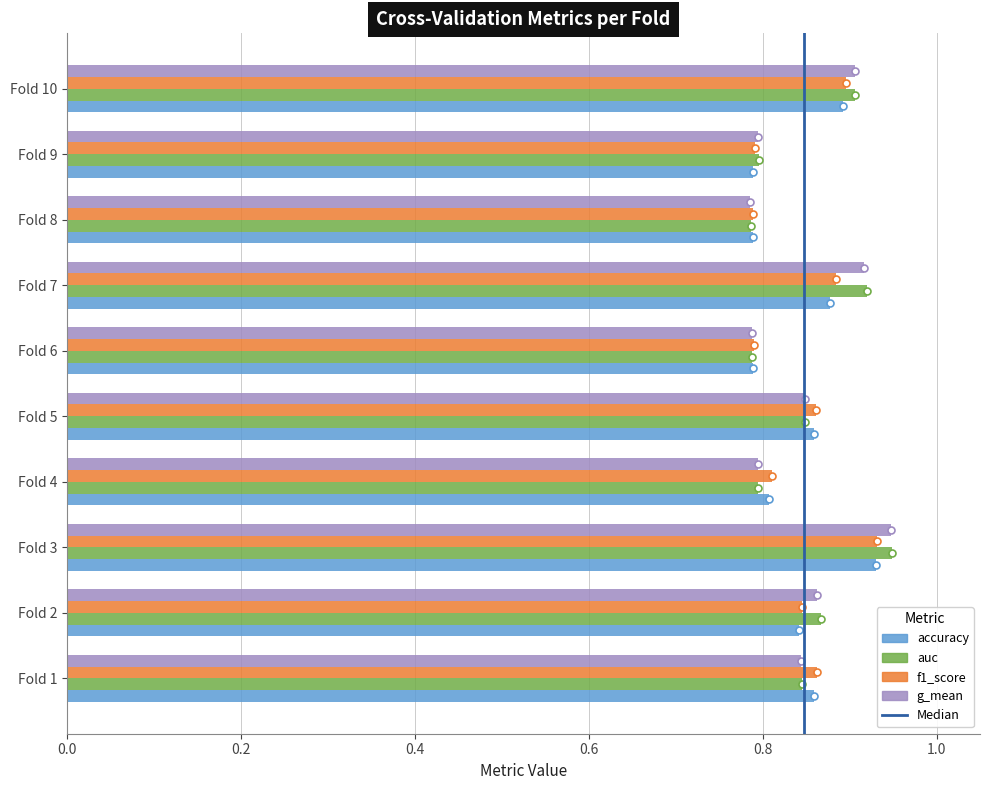

What is the sum of all f1_score values?

8.5